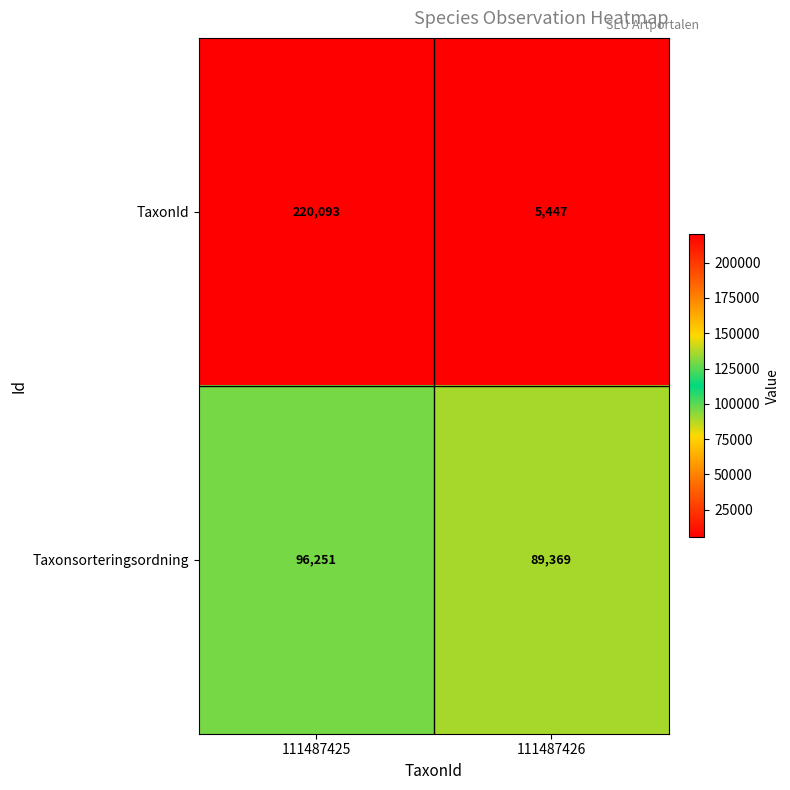

How many data points in TaxonId are less than 220093?

1